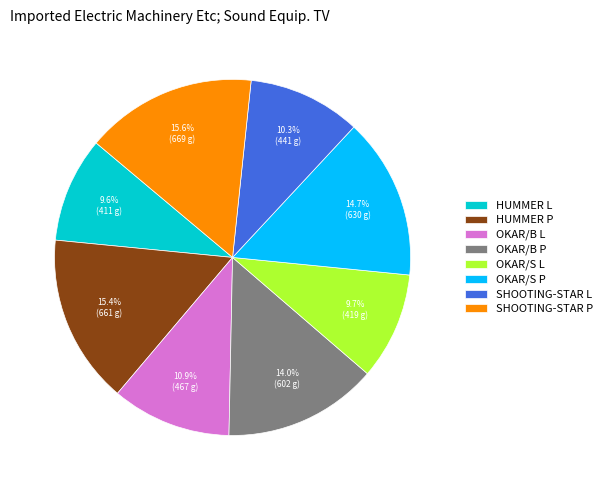

What is the ratio of the value at SHOOTING-STAR L to the value at OKAR/S L?

1.1